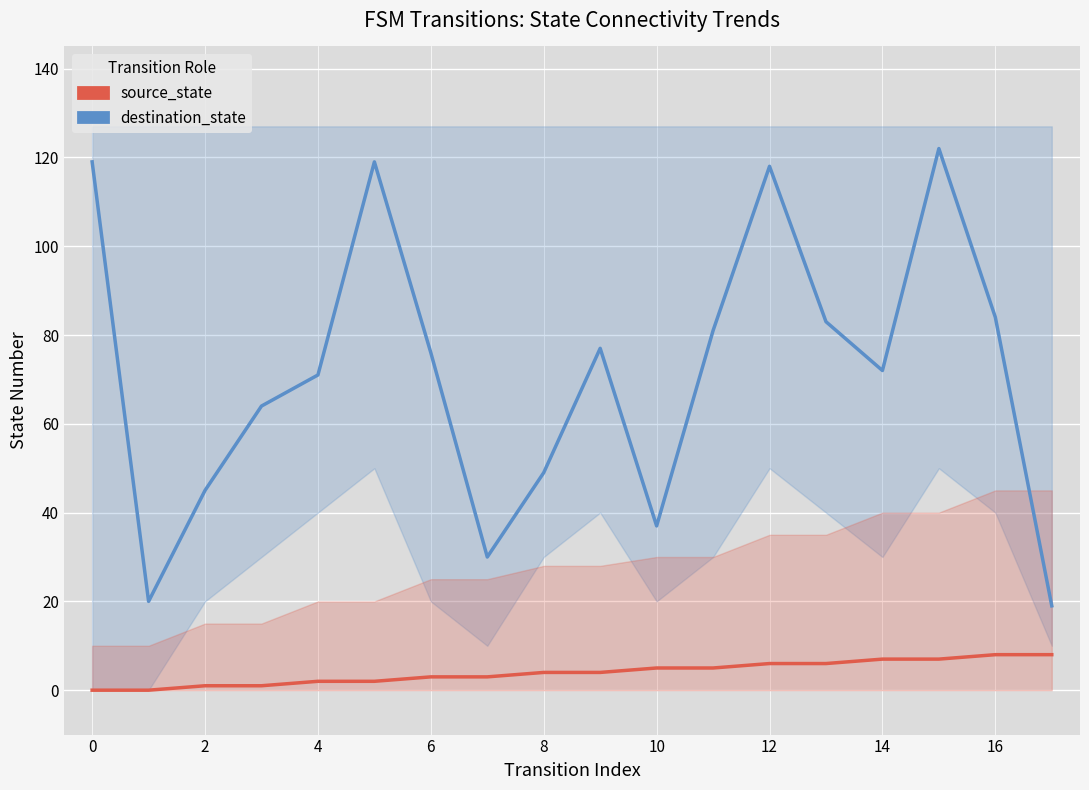

How many data points in destination_state are above 76?

8